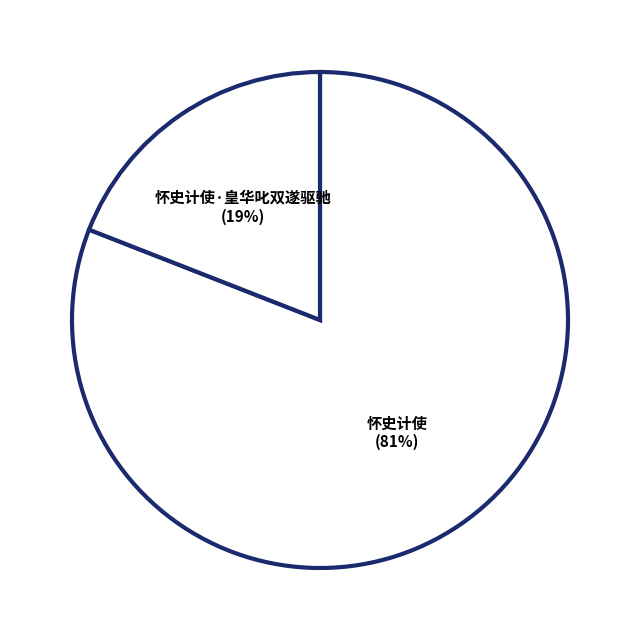

Between 怀史计使·皇华叱双遂驱驰 and 怀史计使, which is larger?

怀史计使